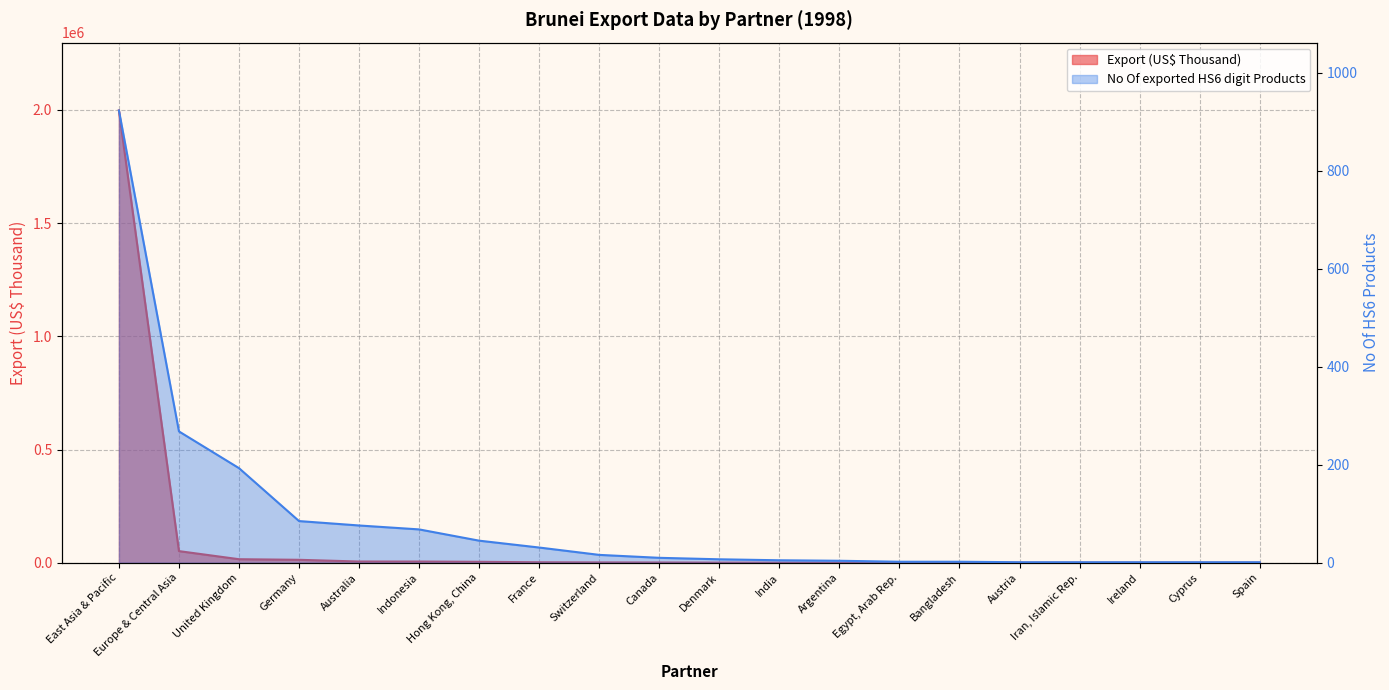

Reading left to right, list all the values displayed in this chart.

Export (US$ Thousand): 1997385.3	51257.2	15512.9	12884.6	5310.4	5224.7	4038.5	1991.5	1329.6	985.2	427.4	267.1	103.9	97.3	12.3	6.5	6.2	5.4	2.7	2.4
No Of exported HS6 digit Products: 923.0	268.0	193.0	85.0	76.0	68.0	45.0	31.0	16.0	10.0	7.0	5.0	4.0	2.0	2.0	1.0	1.0	1.0	1.0	1.0